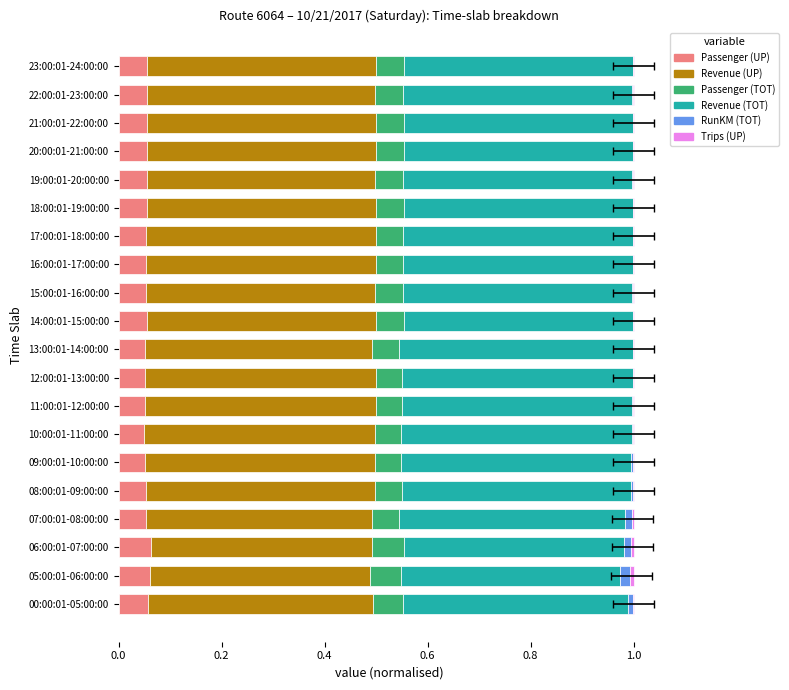

What is the spread (max minus min) of values at 00:00:01-05:00:00?

0.4